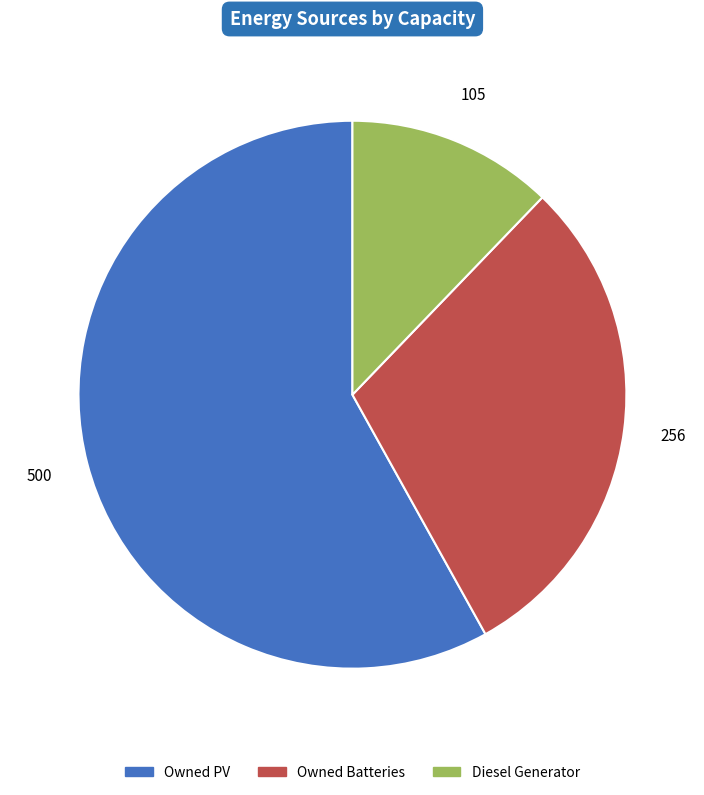

True or false: Owned Batteries accounts for 44% of the total.

False